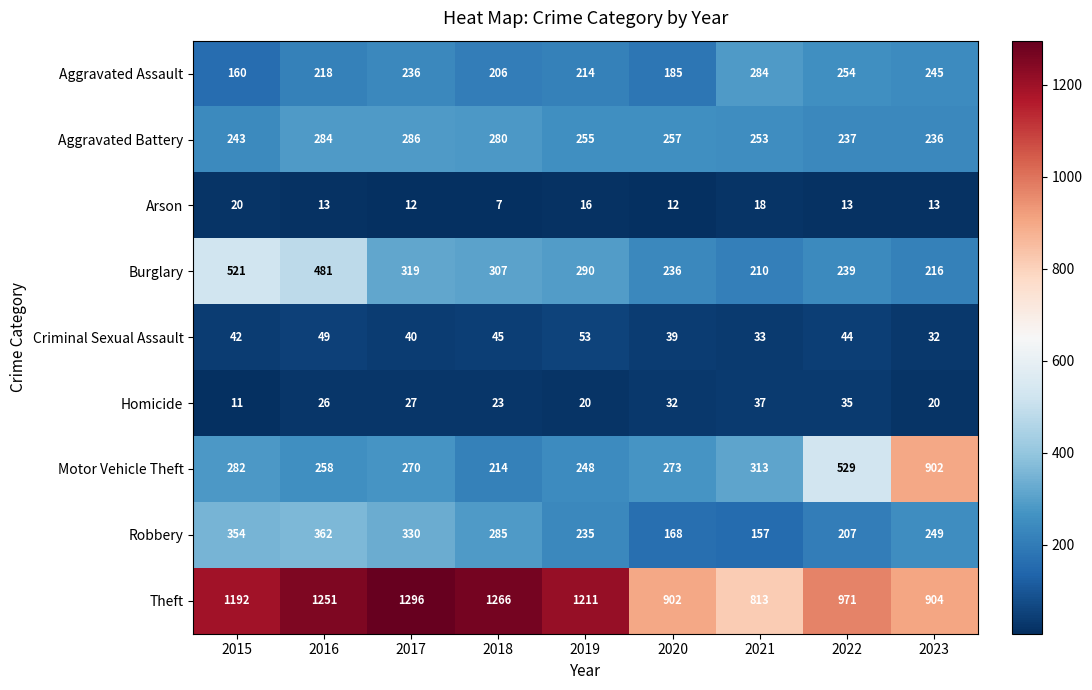

How many distinct data groups are displayed?

9